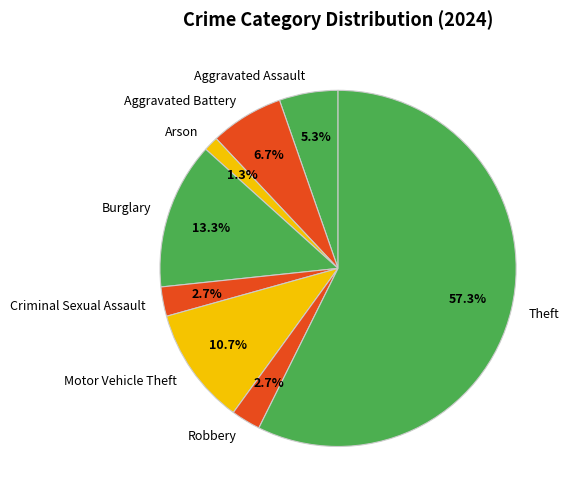

To the nearest percent, what portion does Theft represent?

57%